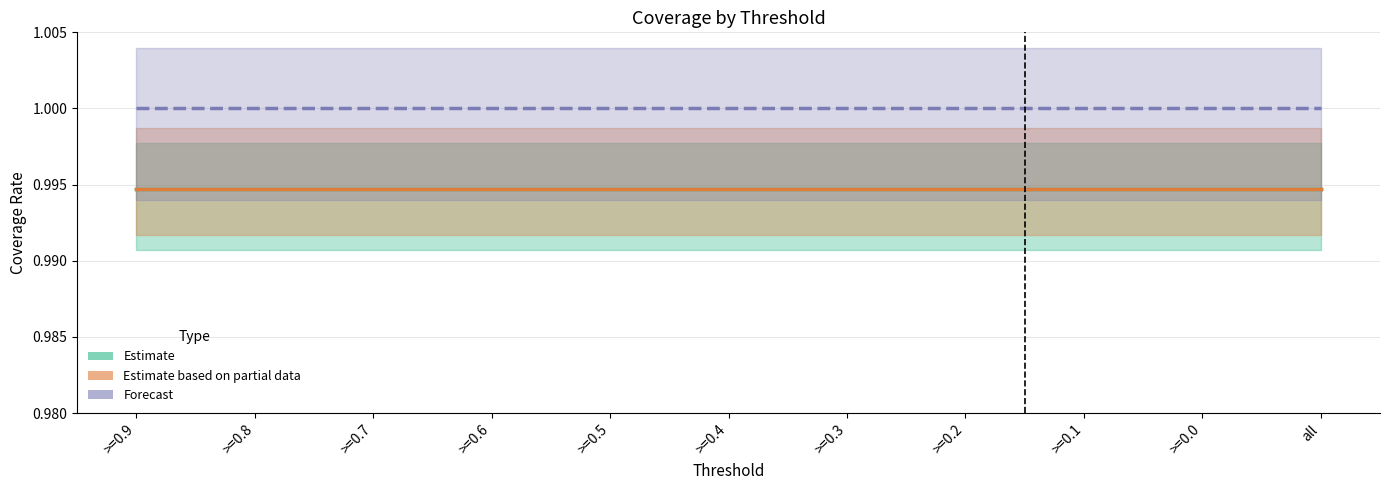

The Forecast series shows 1.3 at >=0.7. True or false?

False